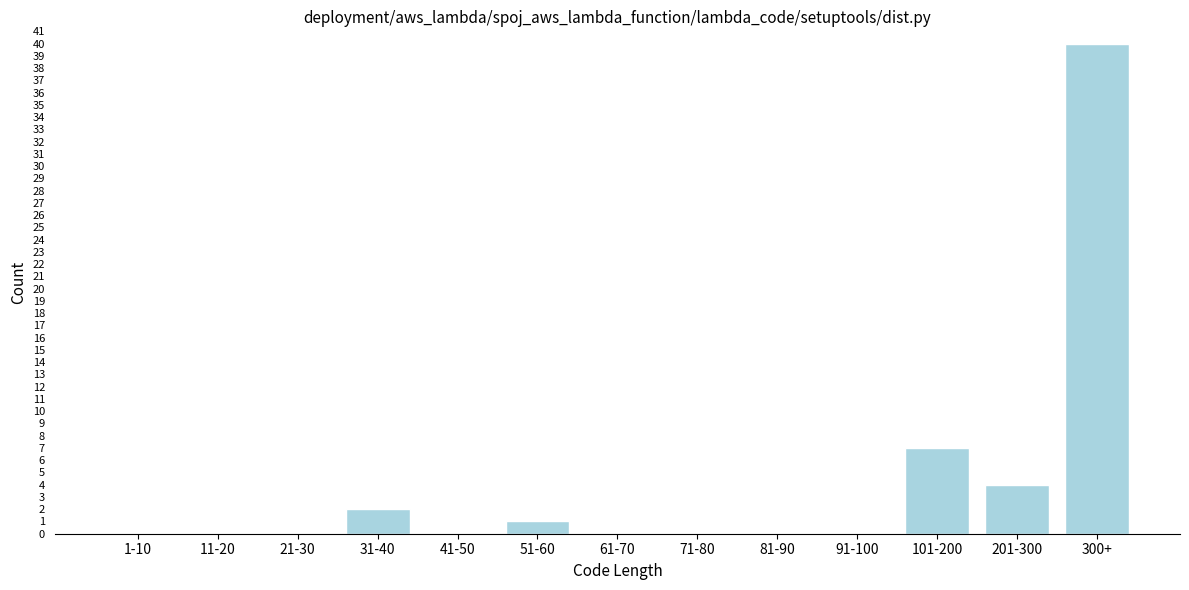

Reading left to right, extract all data points from this chart.

1-10=0	11-20=0	21-30=0	31-40=2	41-50=0	51-60=1	61-70=0	71-80=0	81-90=0	91-100=0	101-200=7	201-300=4	300+=40